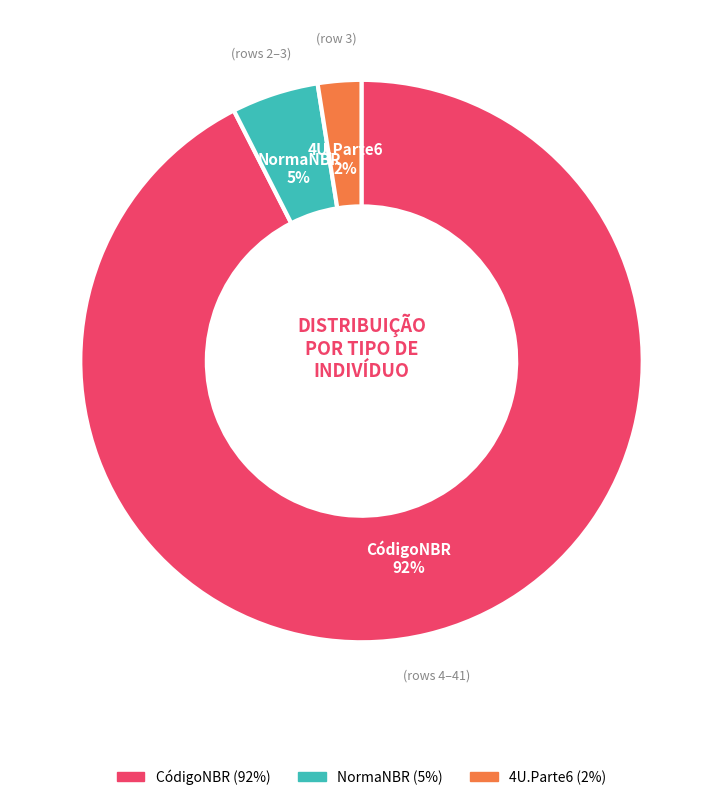

Count the number of slices in the pie.

3